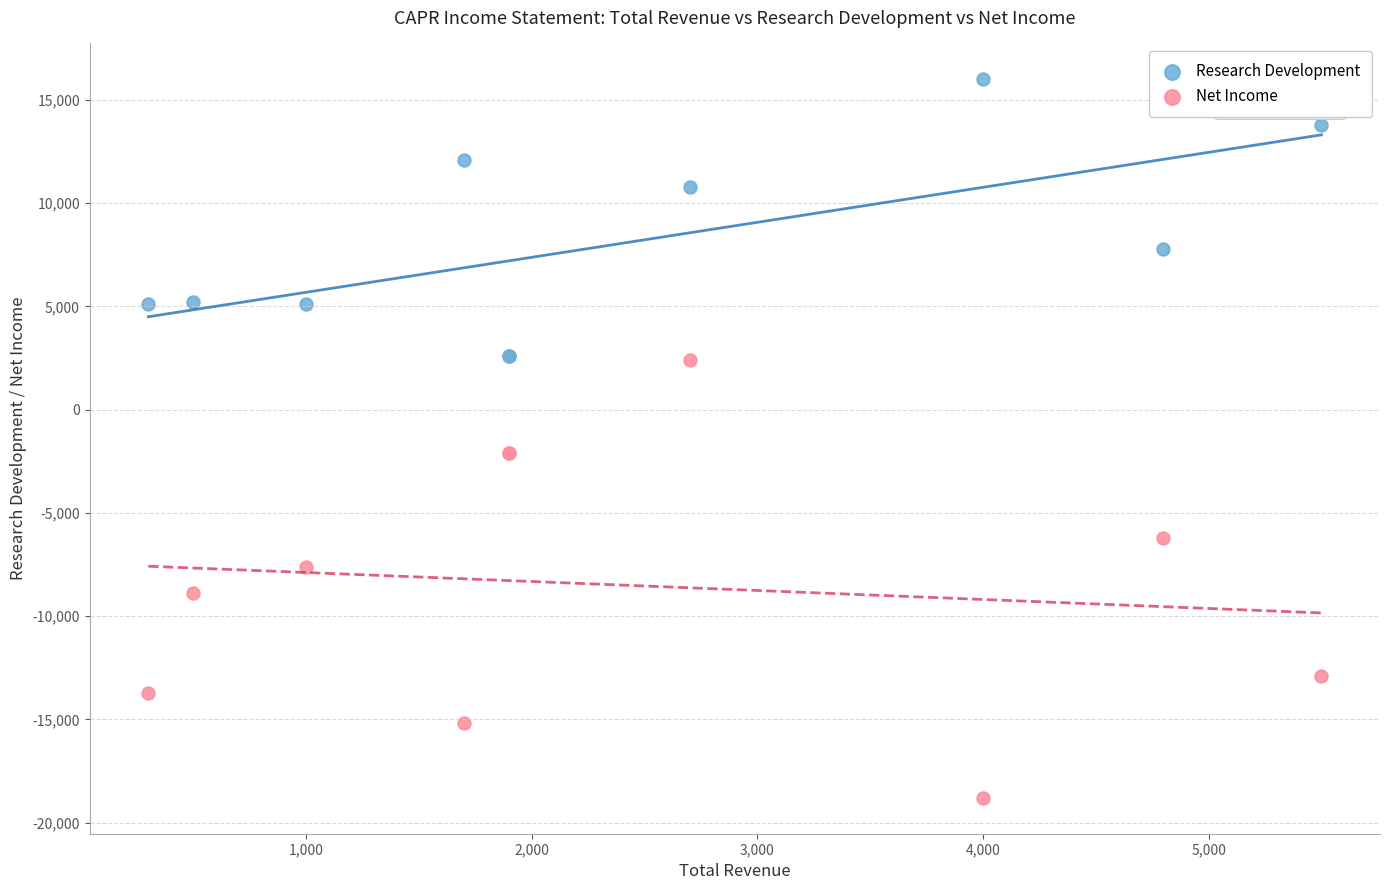

Which series reaches the minimum Y coordinate?

Net Income